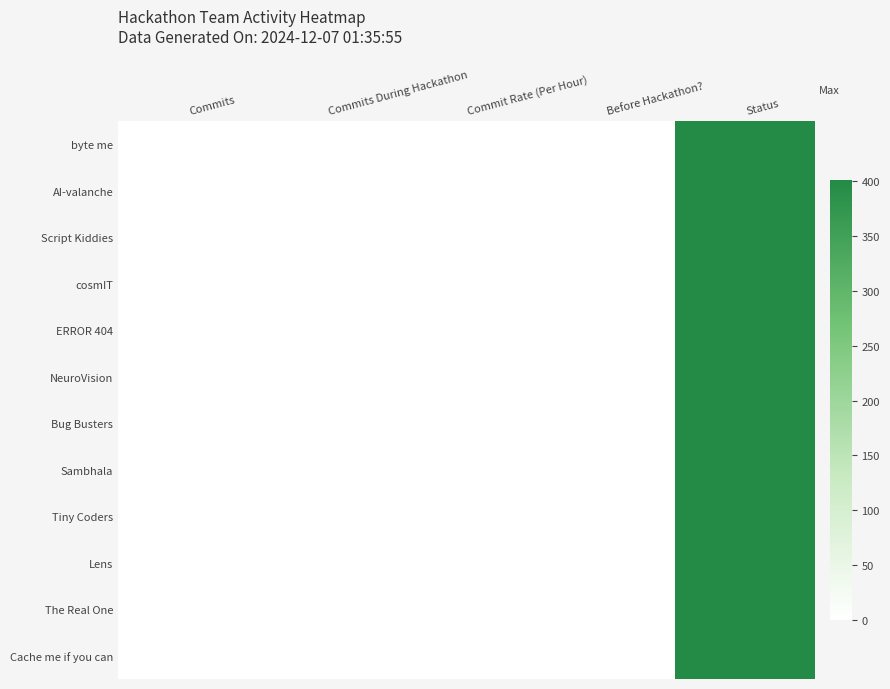

How many series are shown in this chart?

12